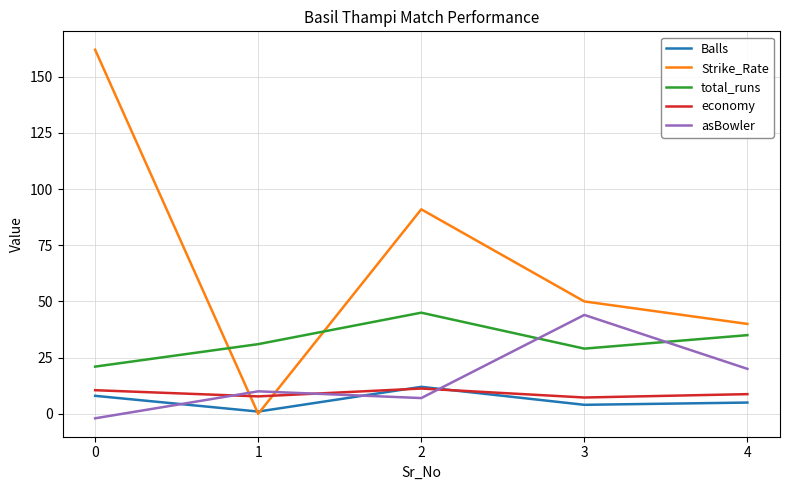

The value of Balls at 2 is 12.0. True or false?

True